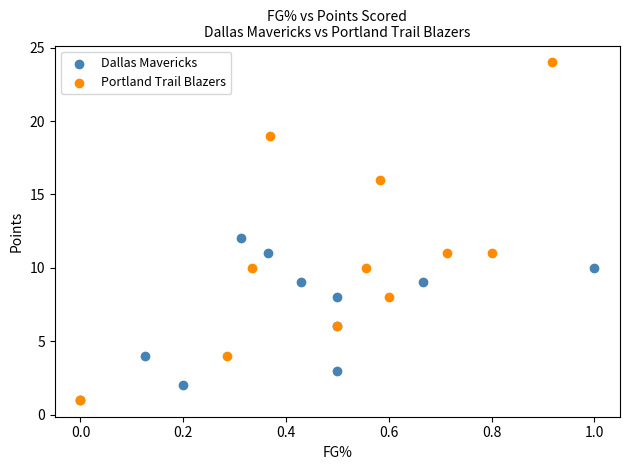

Which series reaches the maximum Y coordinate?

Portland Trail Blazers